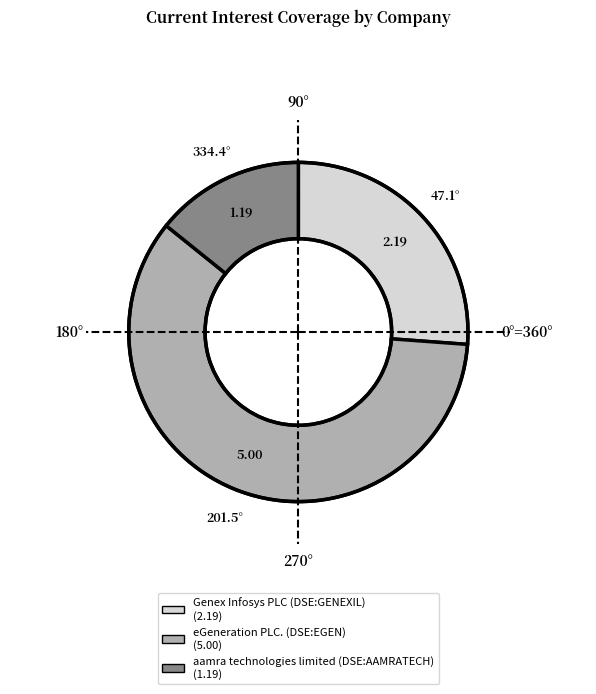

How many slices are in this pie chart?

3